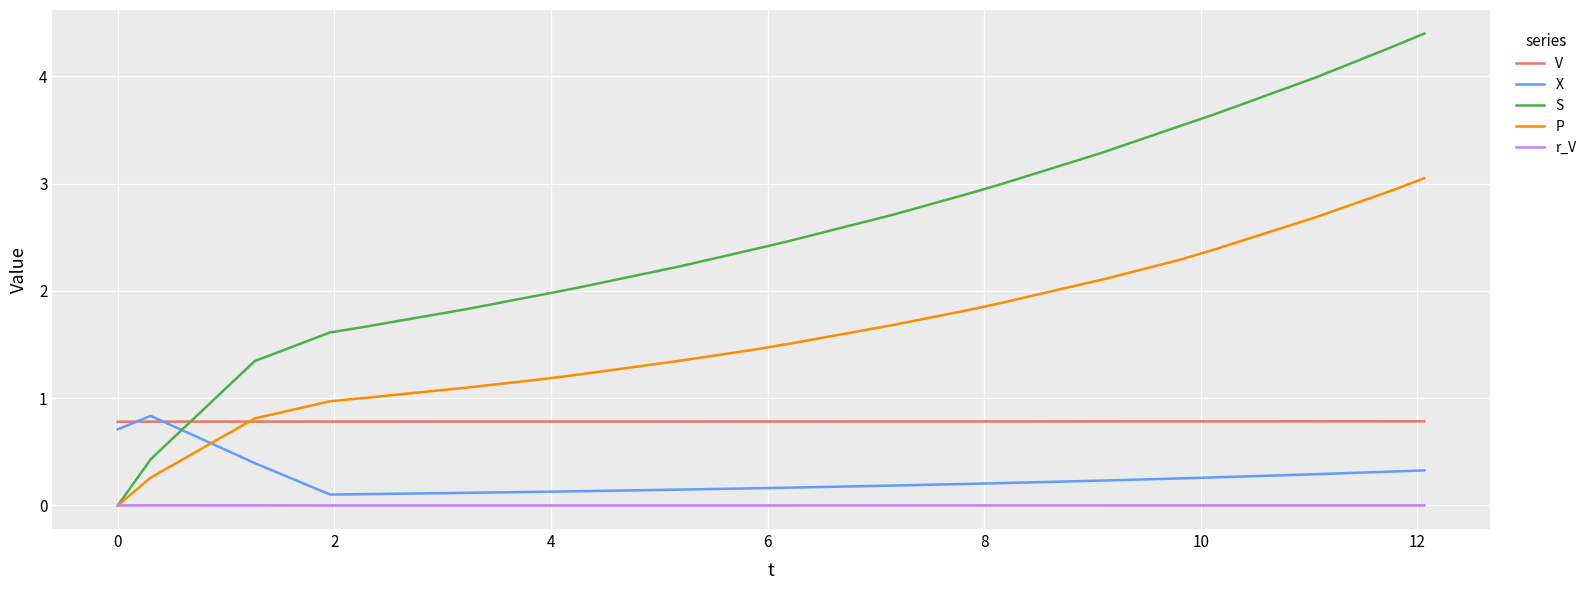

True or false: V and r_V intersect in this chart.

False